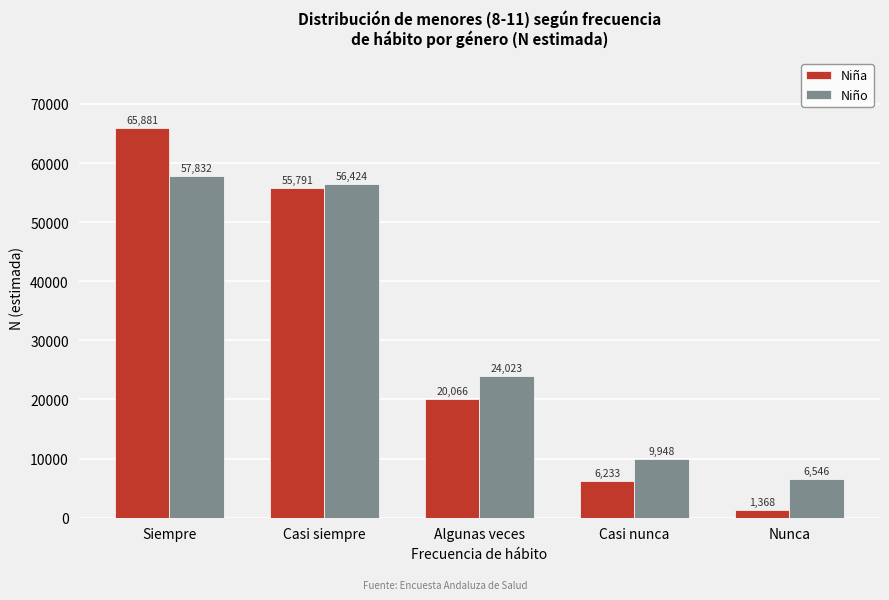

Reading right to left, list all the values displayed in this chart.

Niña: 1368	6233	20066	55791	65881
Niño: 6546	9948	24023	56424	57832